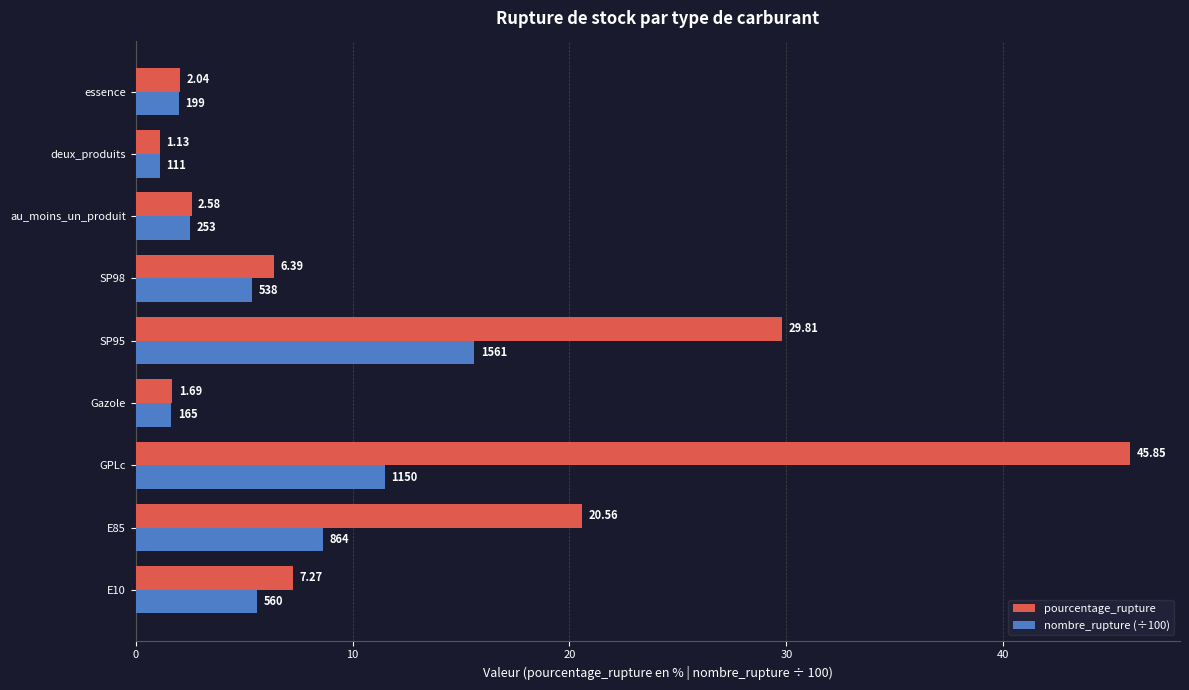

Is the value of nombre_rupture (÷100) at E85 greater than the value of pourcentage_rupture at SP95?

No